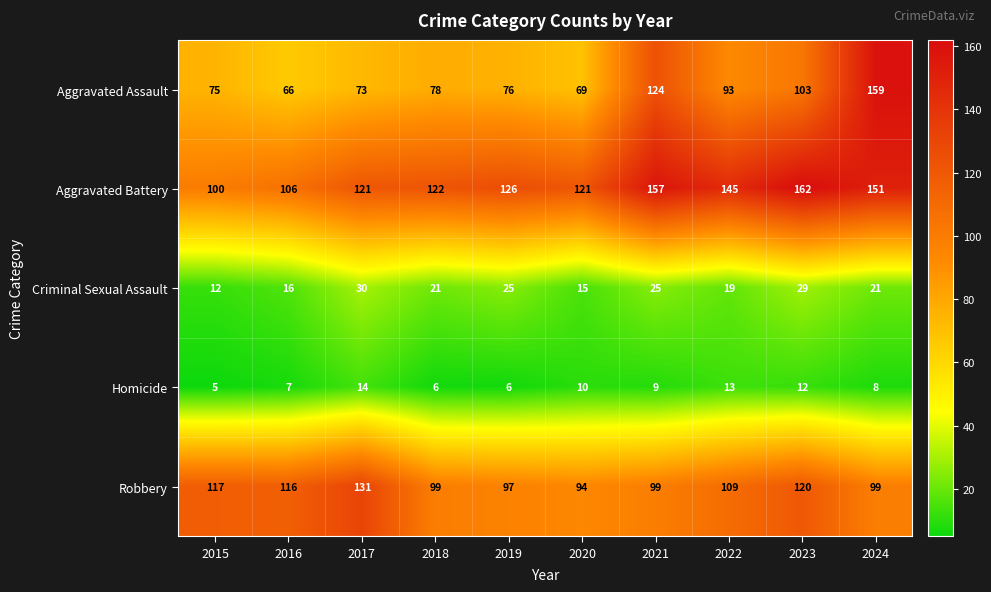

What is the smallest value displayed?

5